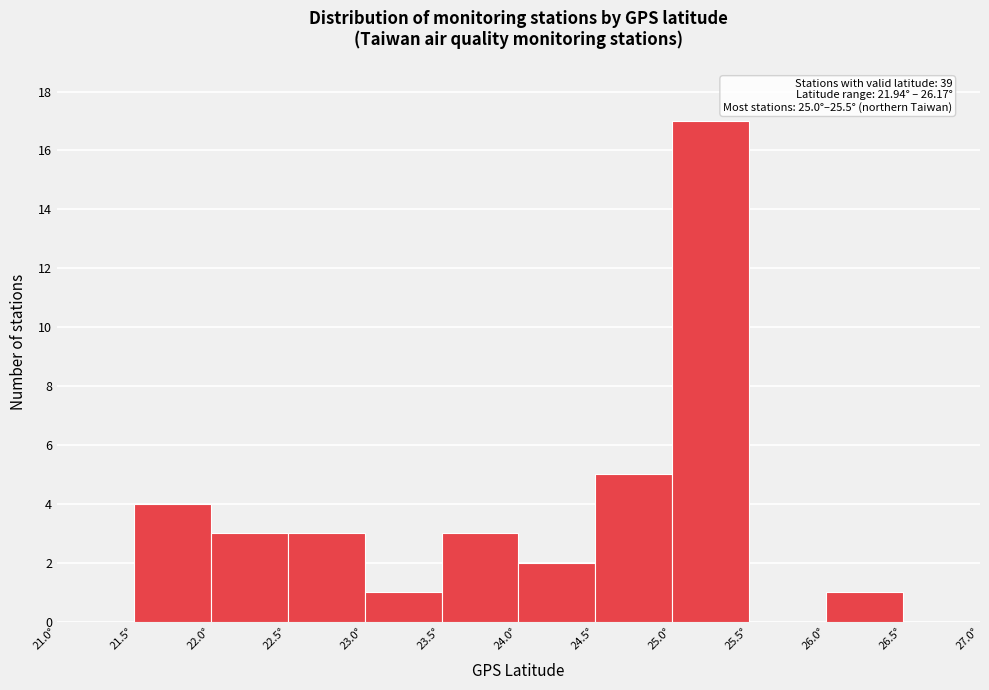

Which range on the x-axis has the tallest bar?

25.0 to 25.5